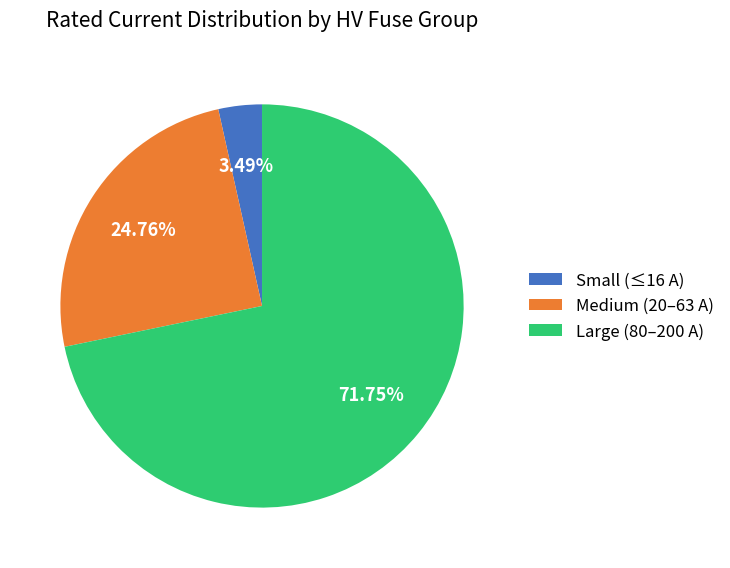

What is the ratio of the value at Large (80–200 A) to the value at Small (≤16 A)?

20.6